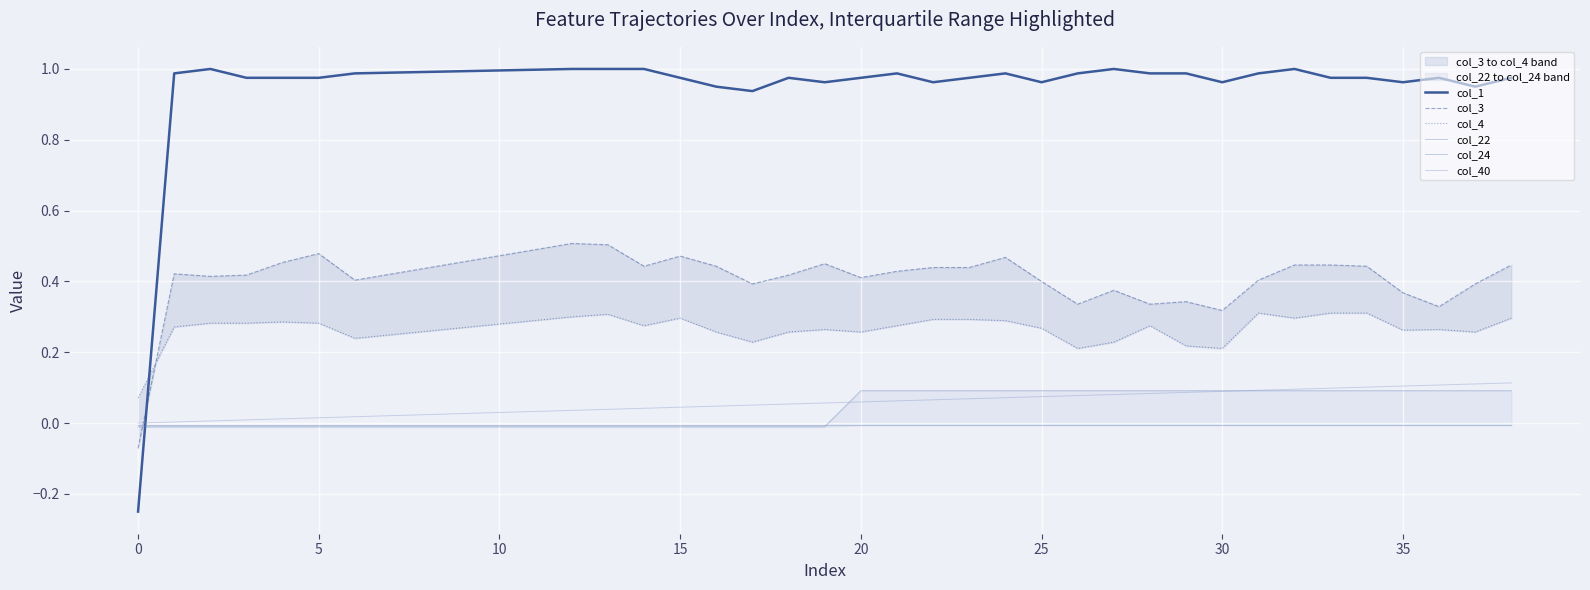

Which series ends up on top after the final intersection of col_22 and col_3?

col_3